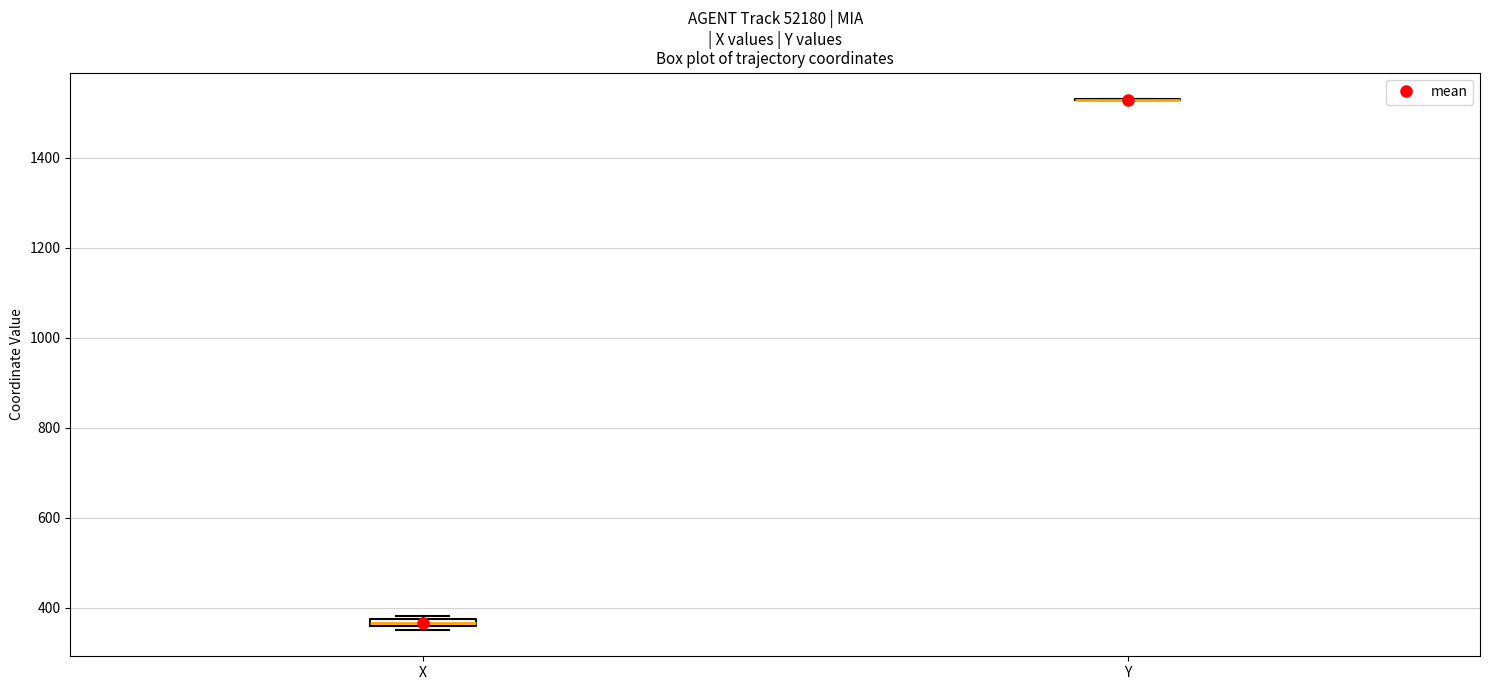

Where is the lower edge of the box for X on the y-axis? The values are not printed on the chart, so give them approximately, as read against the axis.

360